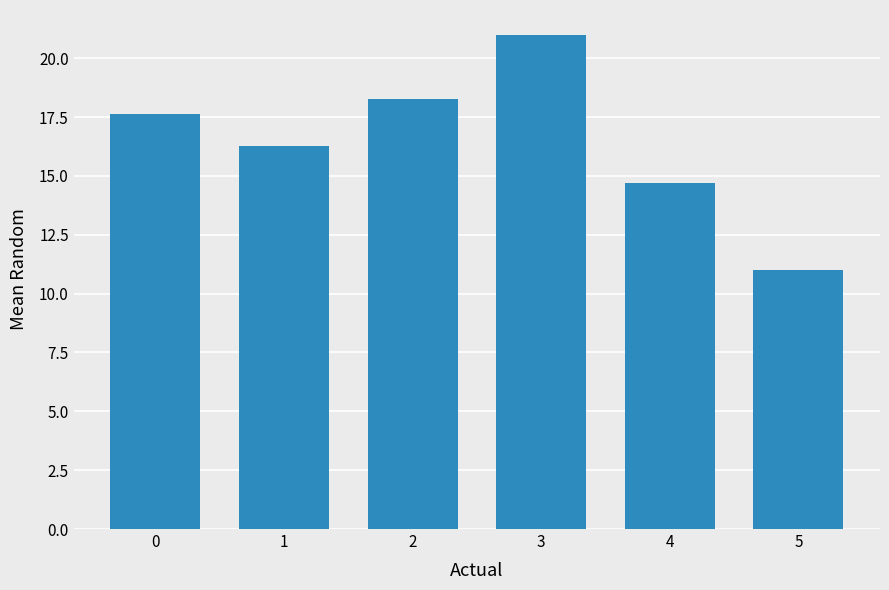

Reading right to left, list all the values displayed in this chart.

11.0	14.7	21.0	18.3	16.3	17.6